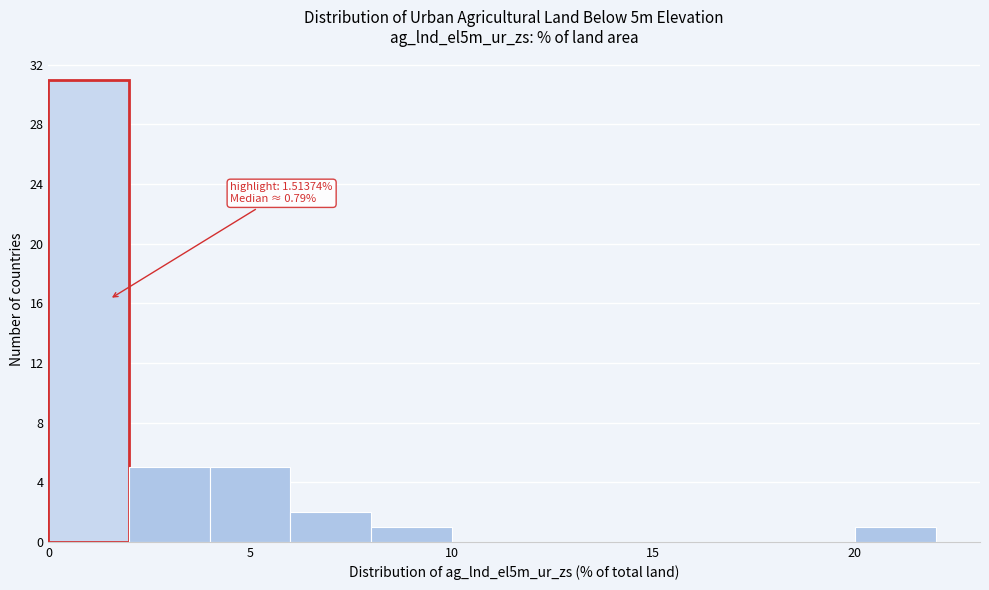

Over which range of the x-axis is the bar tallest?

0 to 2